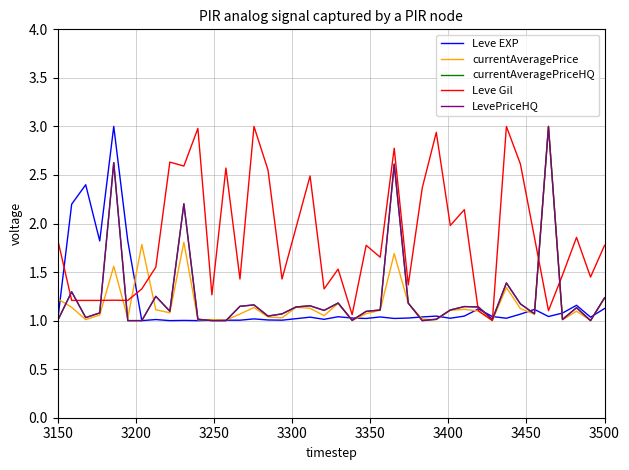

What are all the series names shown in the legend?

Leve EXP, currentAveragePrice, currentAveragePriceHQ, Leve Gil, LevePriceHQ